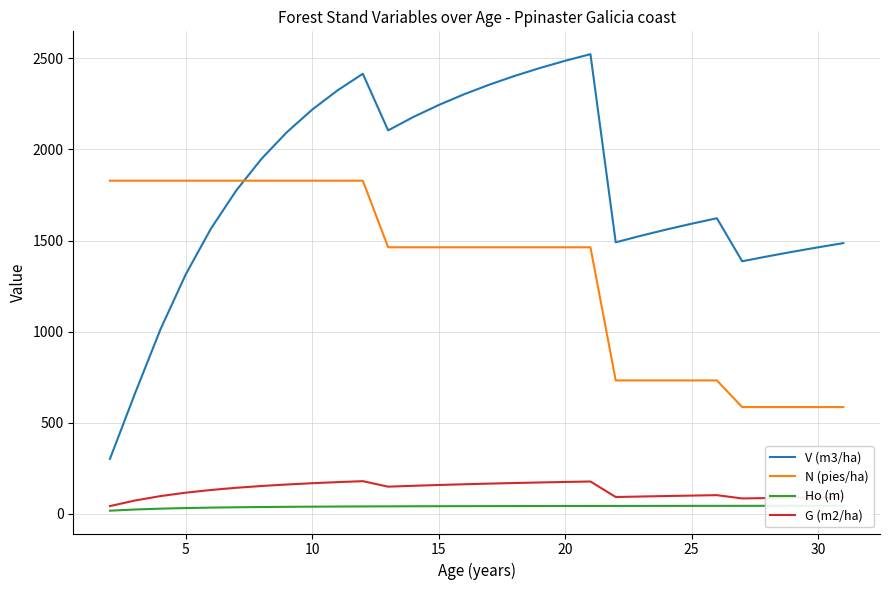

True or false: G (m2/ha) and V (m3/ha) intersect in this chart.

False